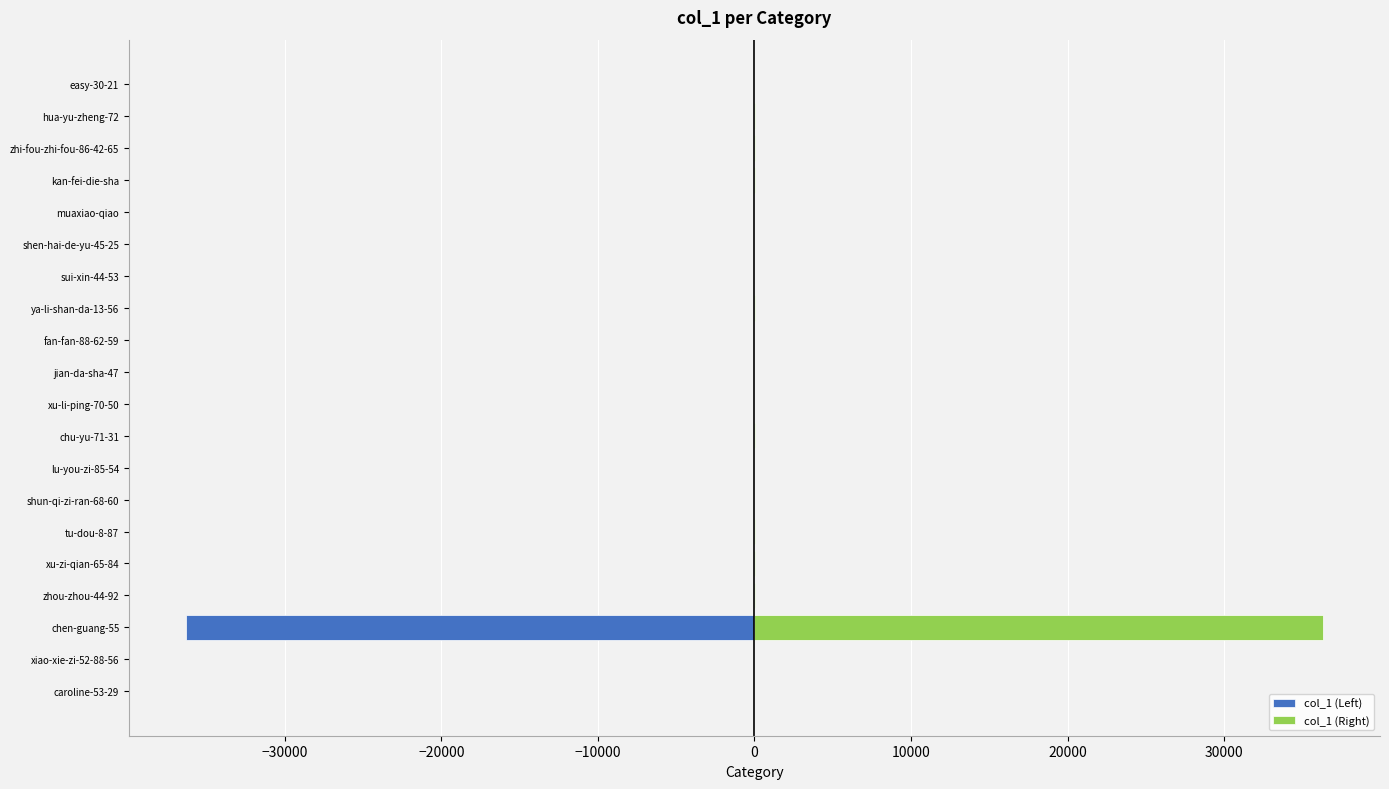

List the series in order of their peak value, lowest first.

col_1 (Left), col_1 (Right)